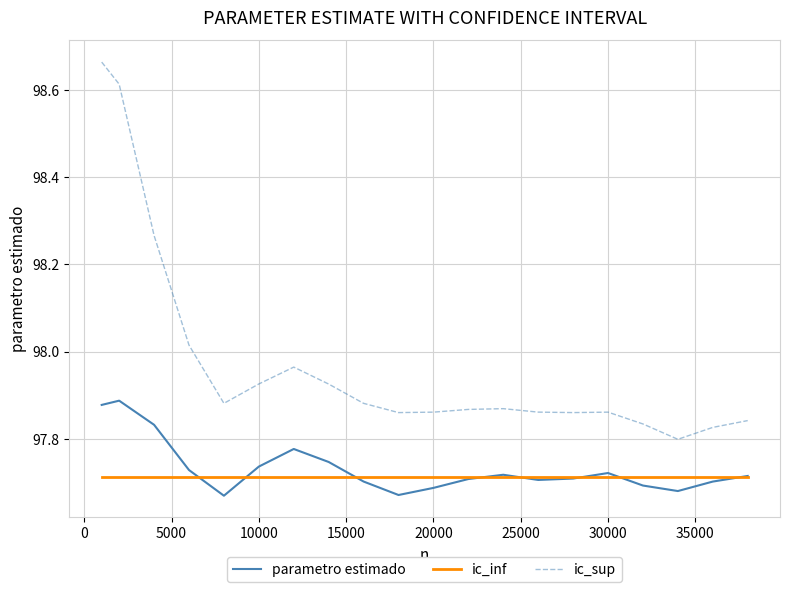

True or false: ic_sup and parametro estimado cross at least once.

False